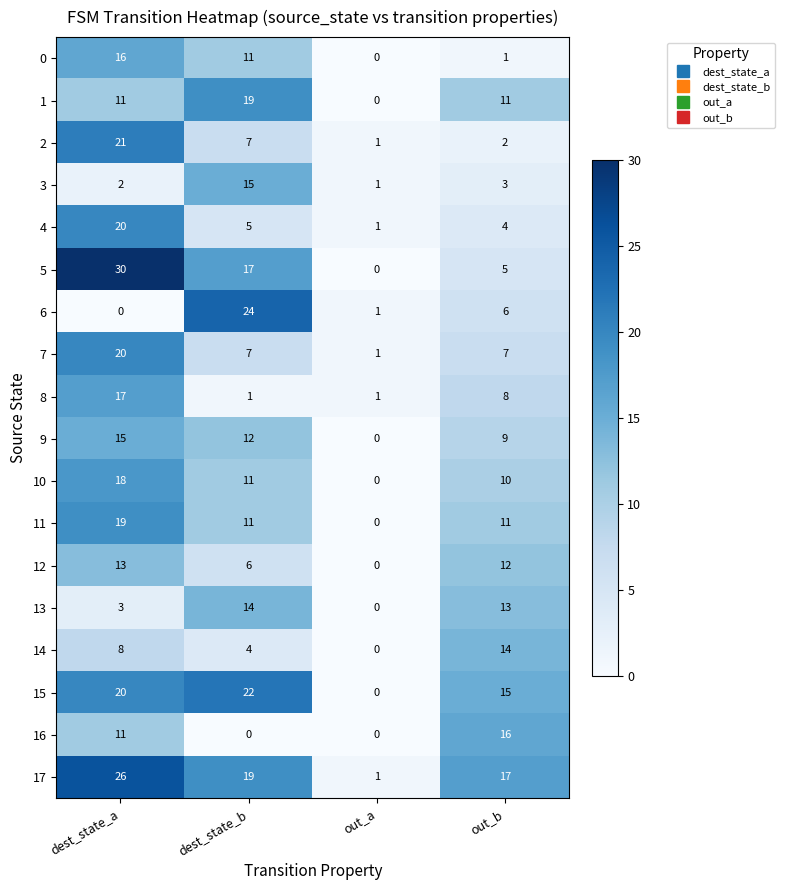

What is the difference between the highest and lowest values at dest_state_b?

24